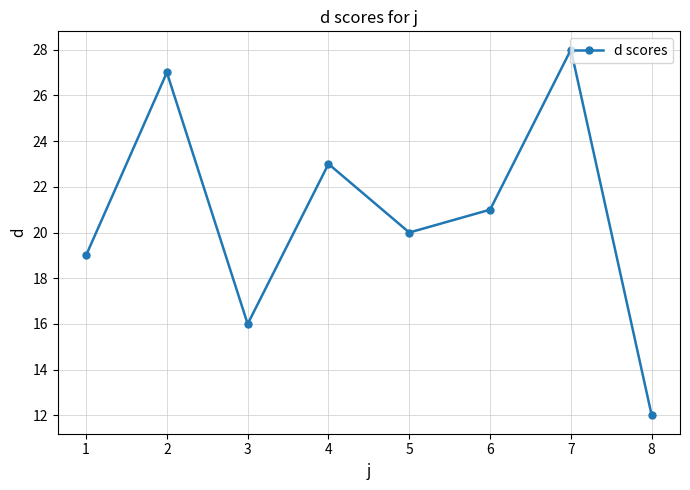

At which label does the data first exceed 21?

2